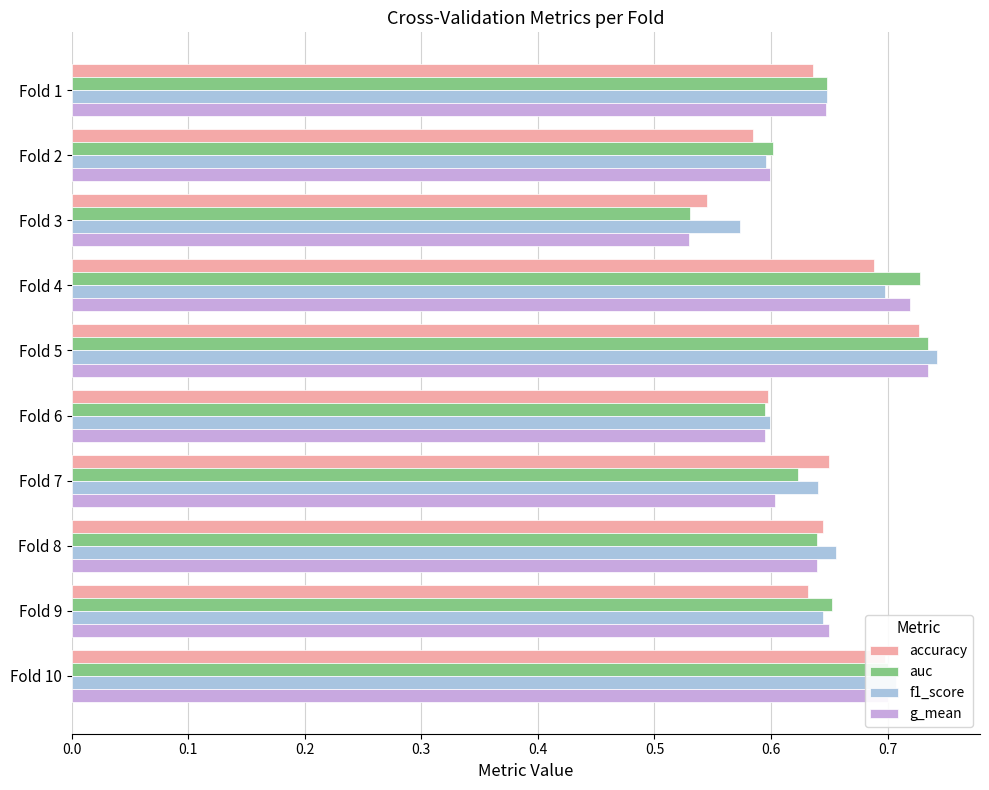

How many series are shown in this chart?

4